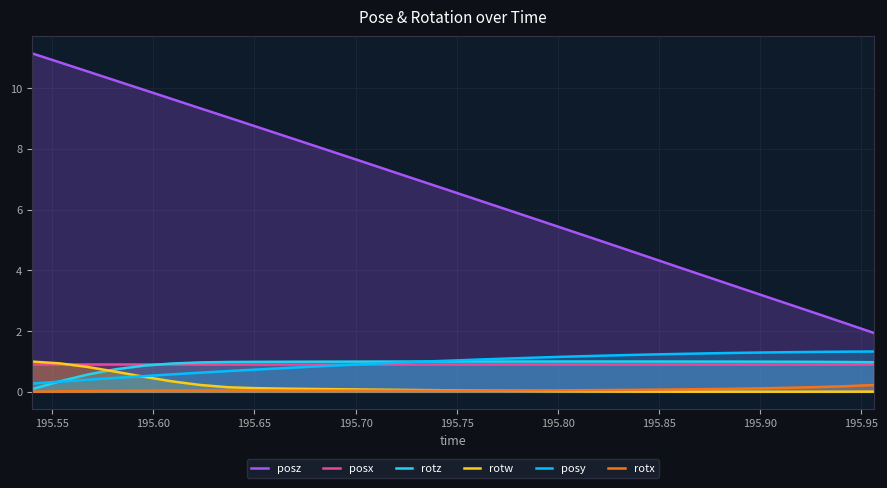

Which series has the largest total across all categories?

posz